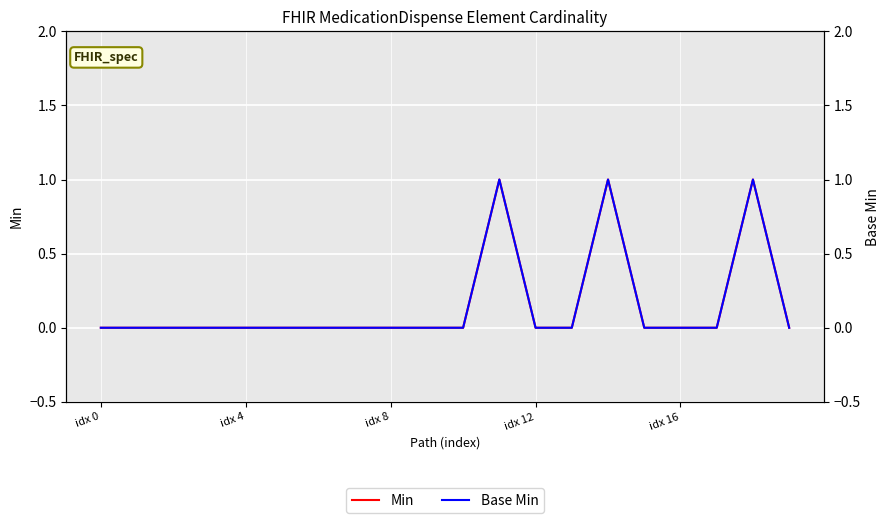

Reading left to right, what are all the values shown in this chart?

Min: 0	0	0	0	0	0	0	0	0	0	0	1	0	0	1	0	0	0	1	0
Base Min: 0	0	0	0	0	0	0	0	0	0	0	1	0	0	1	0	0	0	1	0